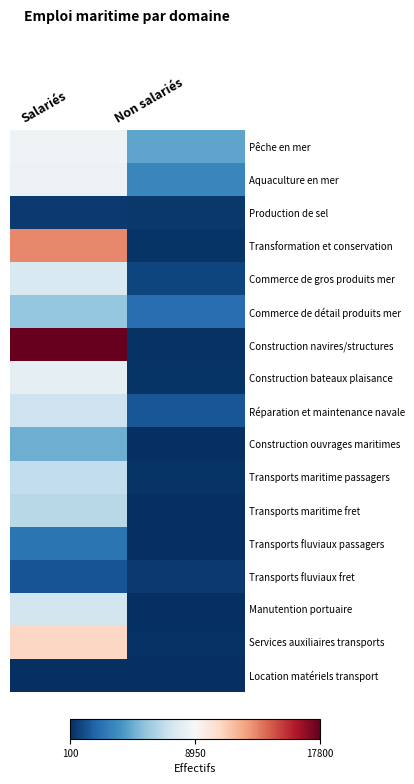

Reading left to right, transcribe all the data shown in this chart.

Pêche en mer: Salariés=8600	Non salariés=4300
Aquaculture en mer: Salariés=8400	Non salariés=3200
Production de sel: Salariés=500	Non salariés=400
Transformation et conservation: Salariés=13200	Non salariés=300
Commerce de gros produits mer: Salariés=7600	Non salariés=800
Commerce de détail produits mer: Salariés=5500	Non salariés=2200
Construction navires/structures: Salariés=17800	Non salariés=200
Construction bateaux plaisance: Salariés=8100	Non salariés=300
Réparation et maintenance navale: Salariés=7100	Non salariés=1400
Construction ouvrages maritimes: Salariés=4600	Non salariés=100
Transports maritime passagers: Salariés=6800	Non salariés=300
Transports maritime fret: Salariés=6500	Non salariés=100
Transports fluviaux passagers: Salariés=2500	Non salariés=100
Transports fluviaux fret: Salariés=1300	Non salariés=500
Manutention portuaire: Salariés=7300	Non salariés=100
Services auxiliaires transports: Salariés=10800	Non salariés=200
Location matériels transport: Salariés=100	Non salariés=100